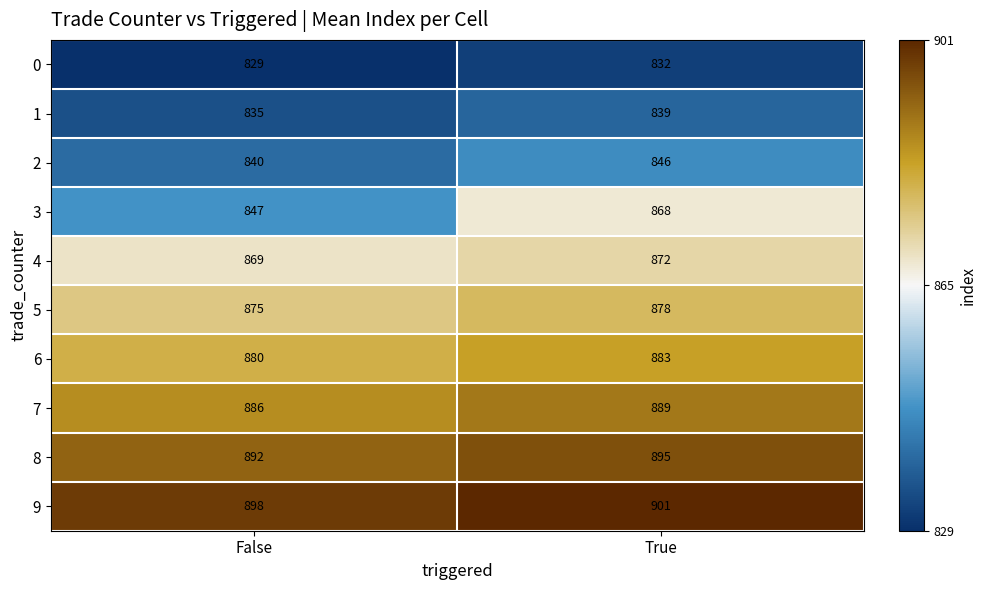

Rank the series at True from highest to lowest value.

9, 8, 7, 6, 5, 4, 3, 2, 1, 0